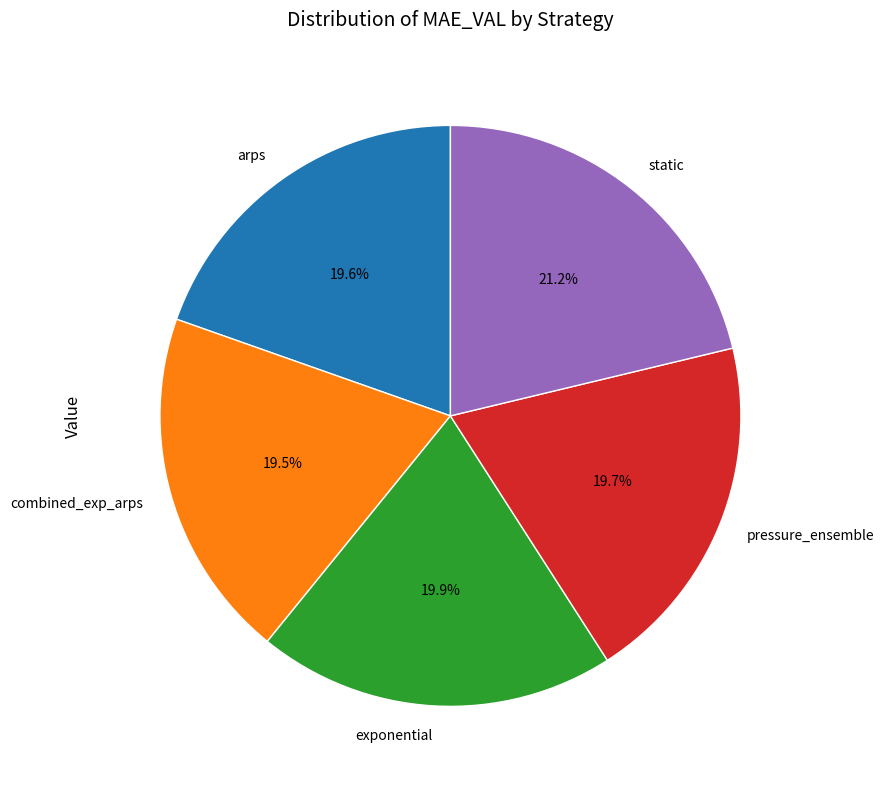

How many slices are in this pie chart?

5